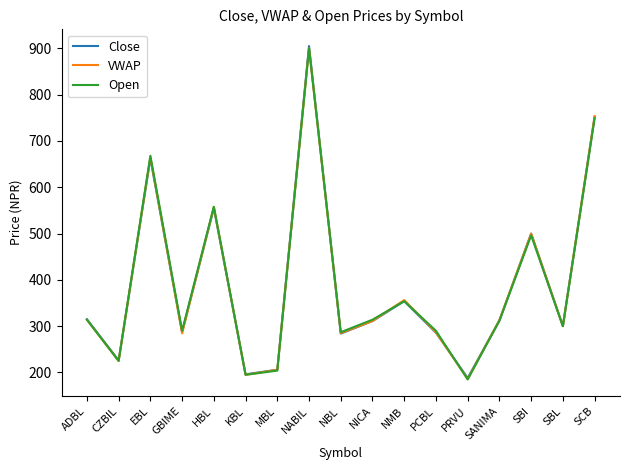

True or false: Open has a value of 749.0 at SCB.

True